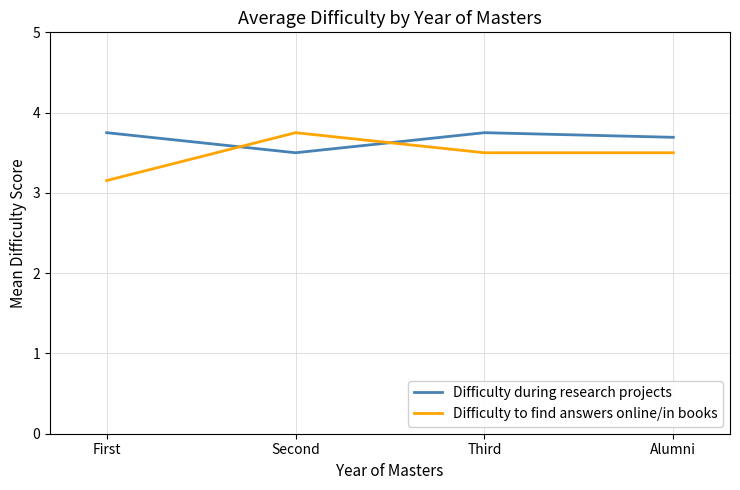

True or false: Difficulty to find answers online/in books and Difficulty during research projects intersect in this chart.

True